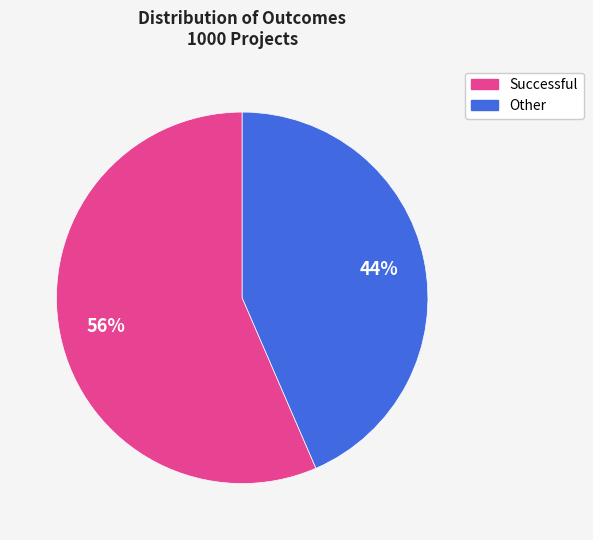

Does any single category account for the majority?

Yes